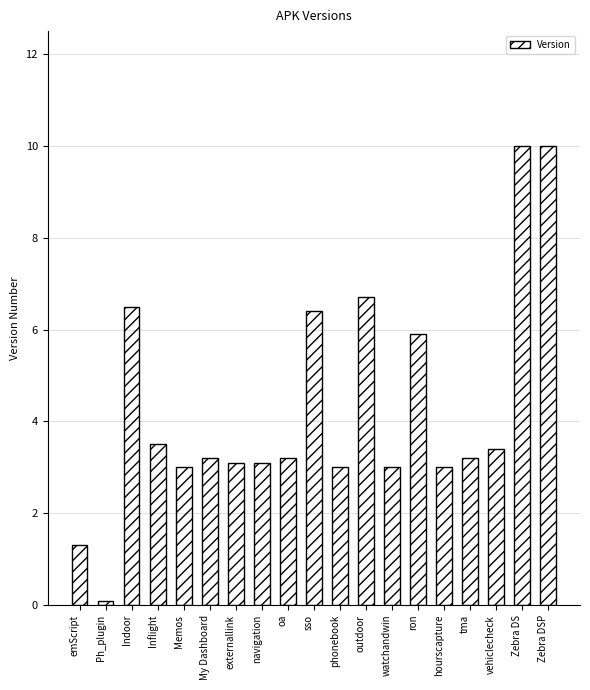

Is it true that the value at navigation is 4.2?

False